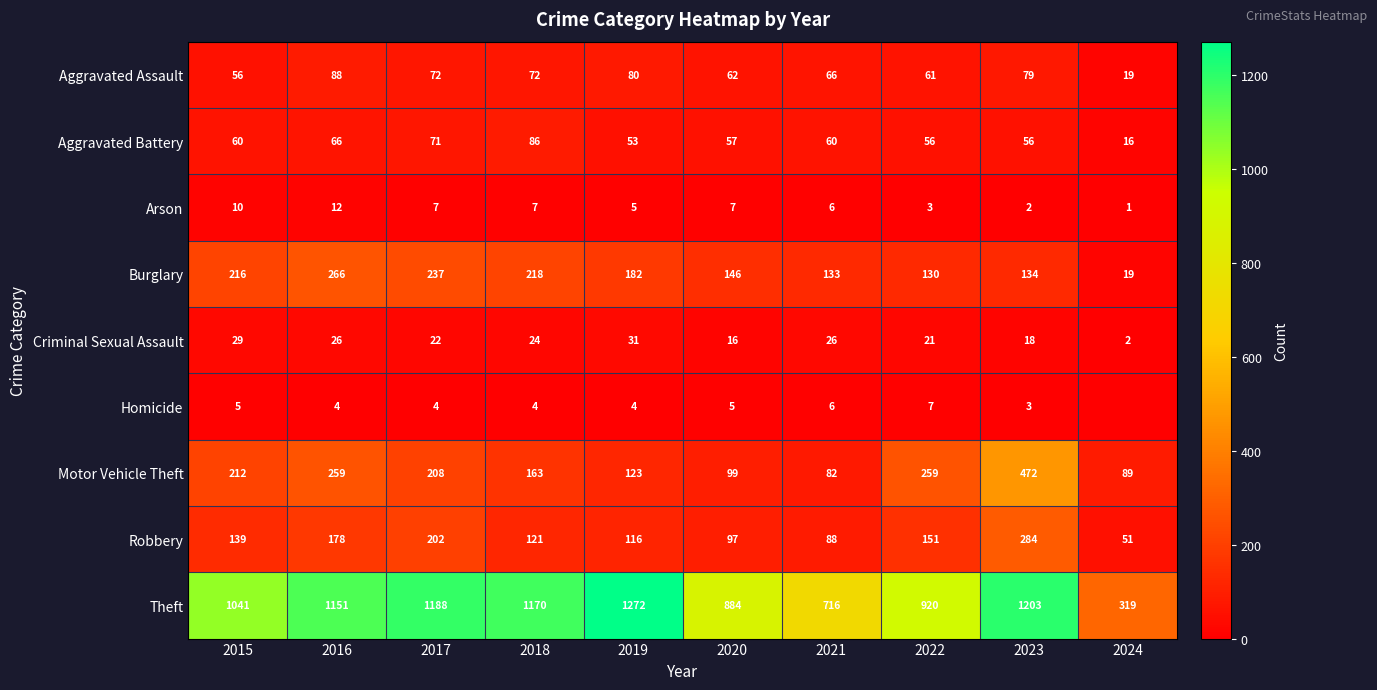

What is the difference between the maximum and minimum values in the Criminal Sexual Assault series?

29